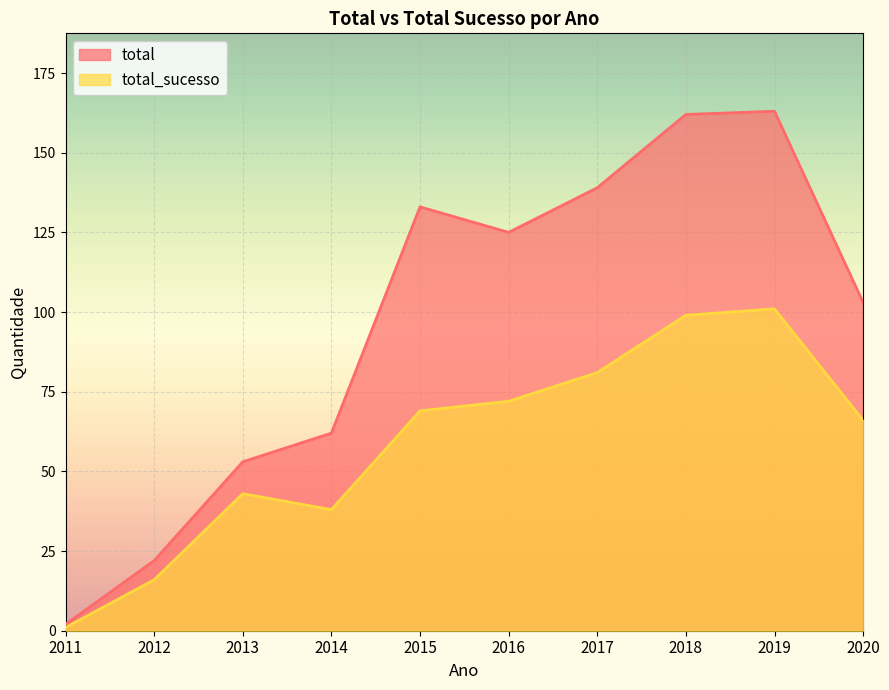

Which series has the widest spread of values?

total